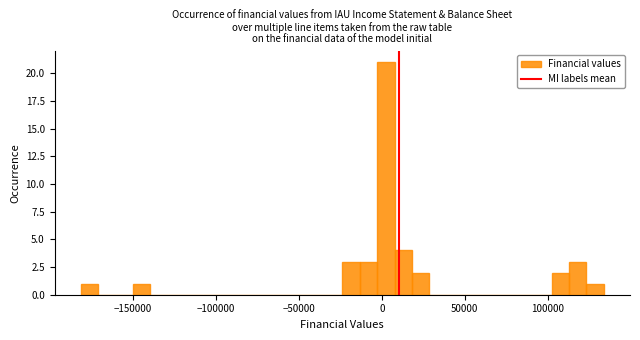

Around what value on the x-axis is the tallest bar? Give the approximate position of its centre, as read against the axis.

0